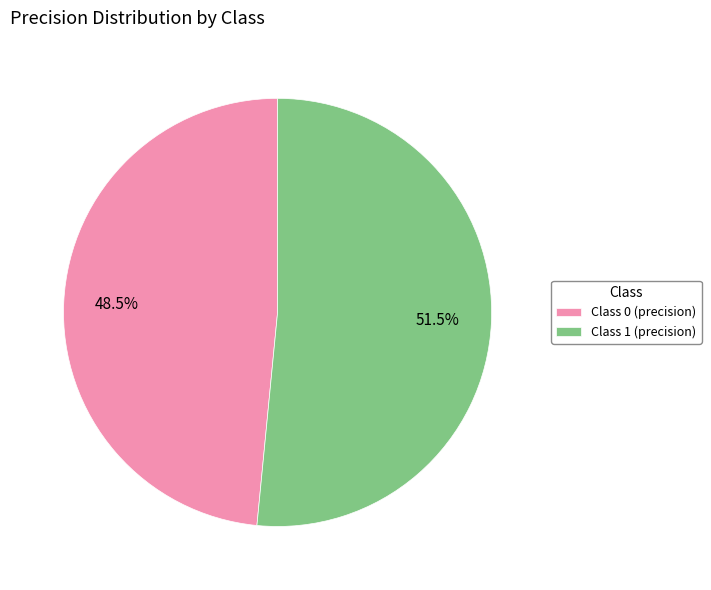

Rank the categories by value from lowest to highest.

Class 0 (precision), Class 1 (precision)